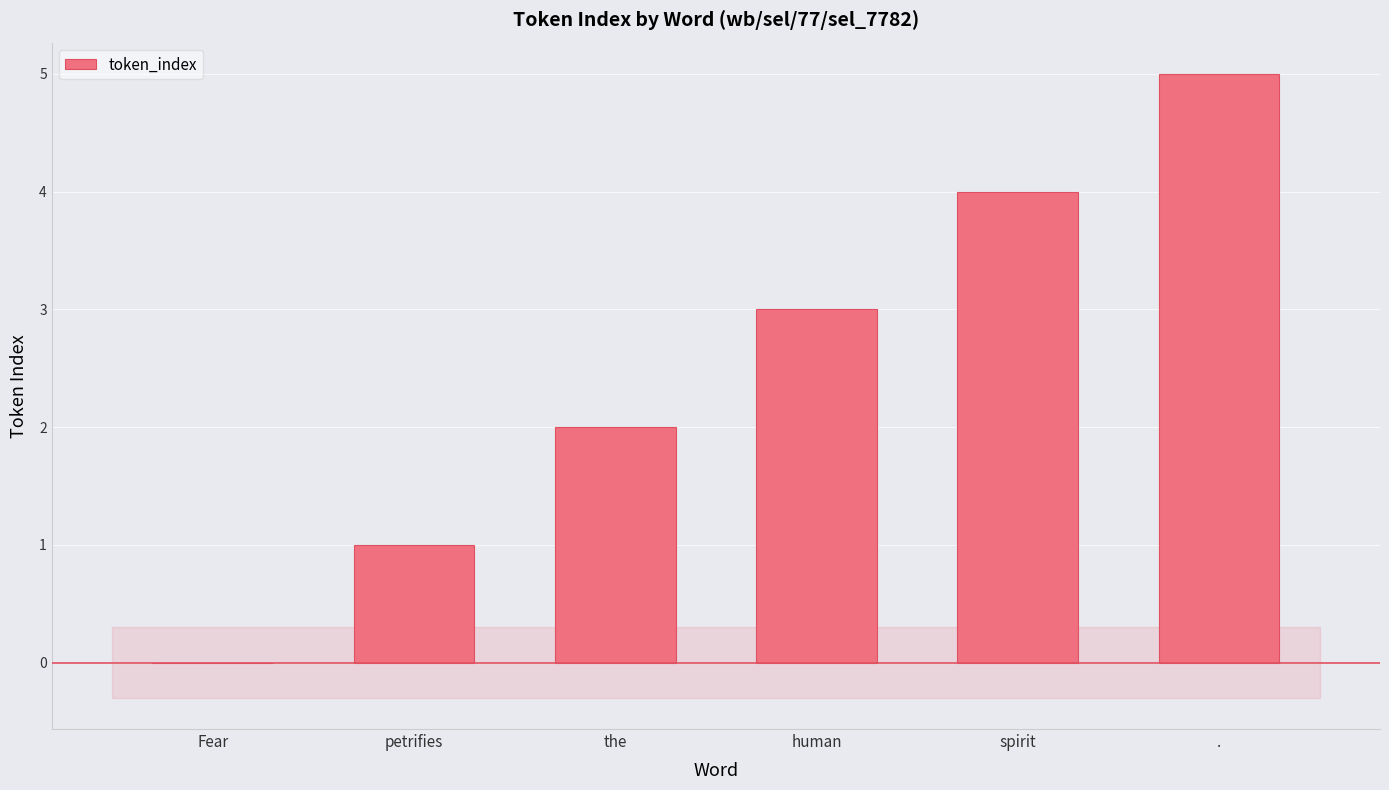

Which category has the highest value across all series?

.